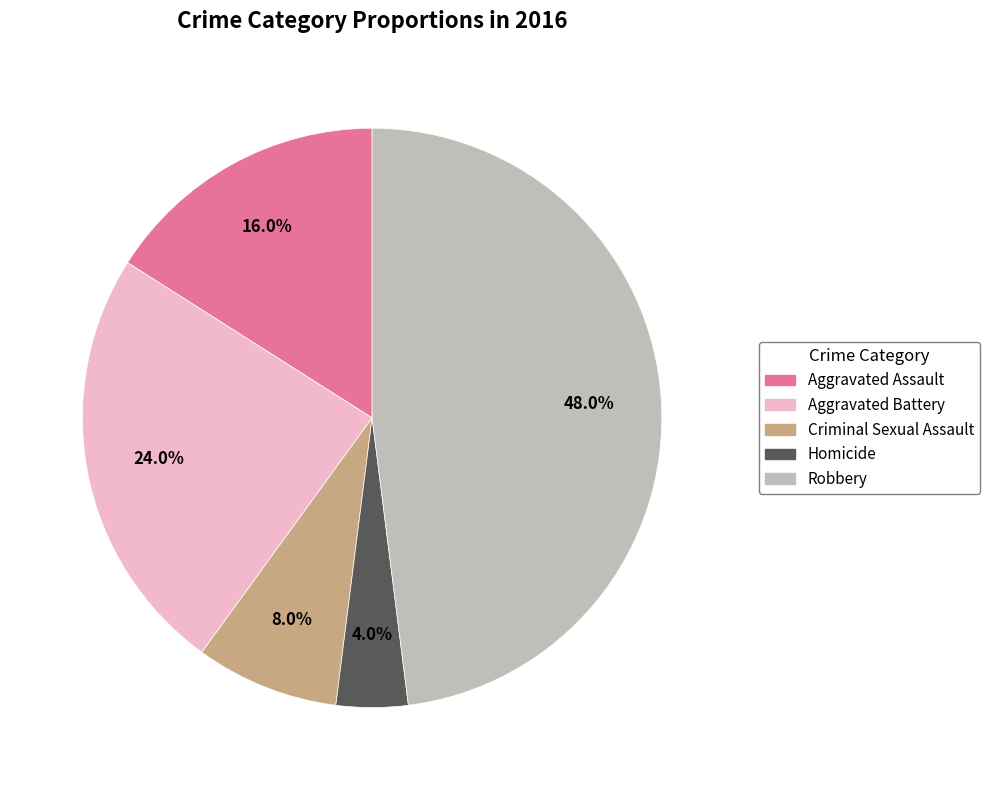

Between Homicide and Criminal Sexual Assault, which is larger?

Criminal Sexual Assault